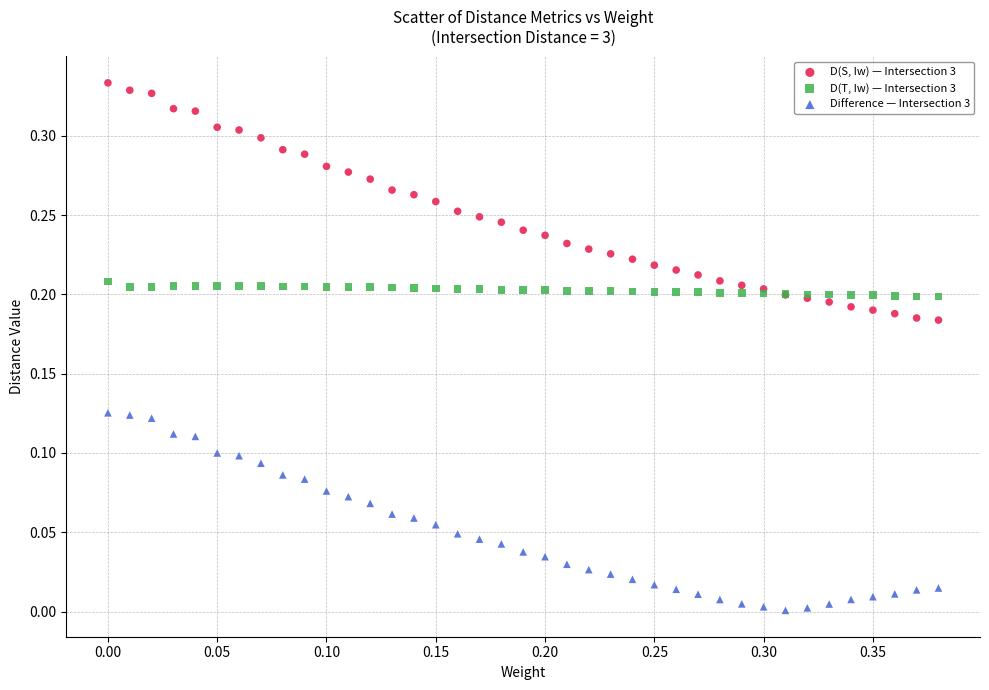

Which series has the widest spread of Y values?

D(S, Iw) — Intersection 3